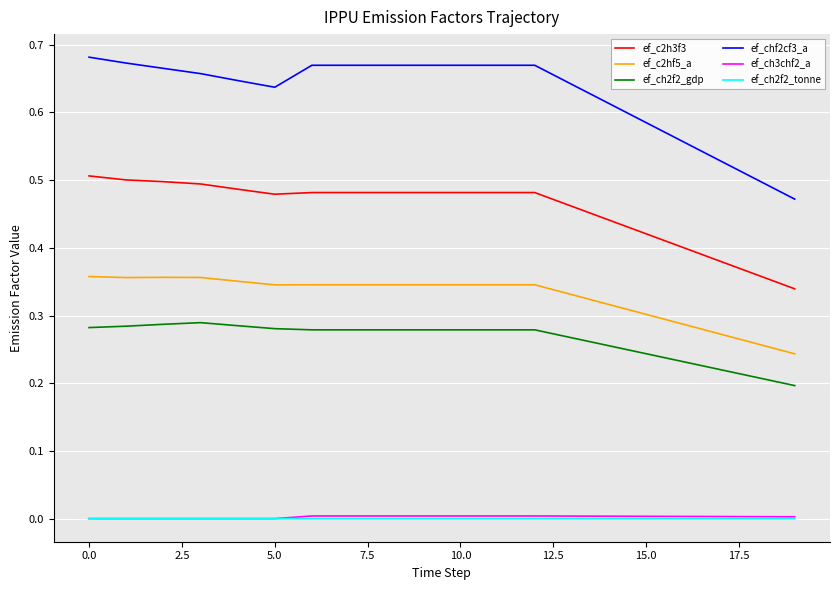

True or false: ef_c2hf5_a and ef_ch2f2_gdp cross at least once.

False